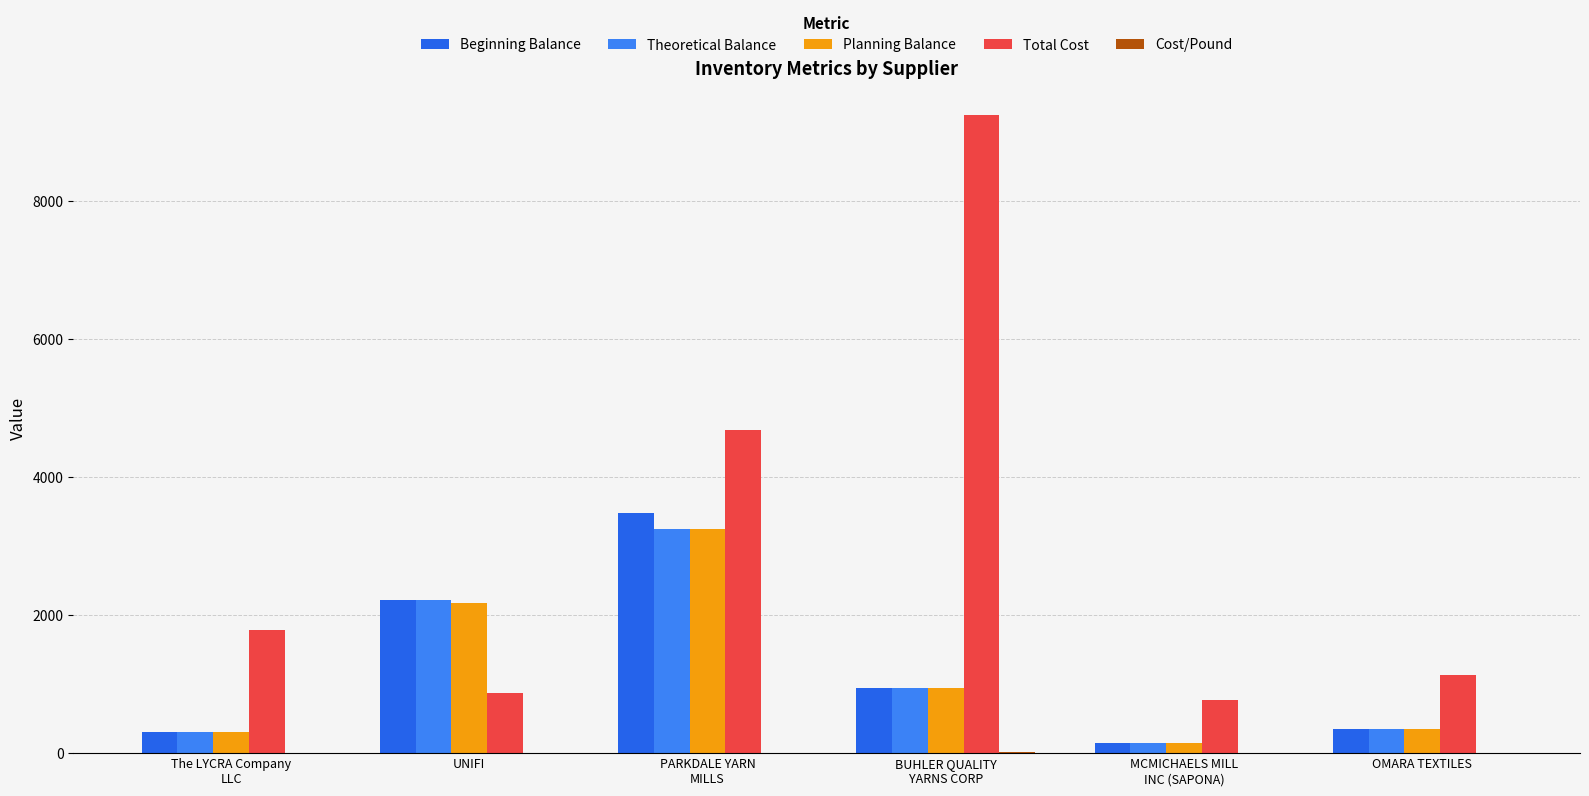

Does the chart contain stacked bars?

No